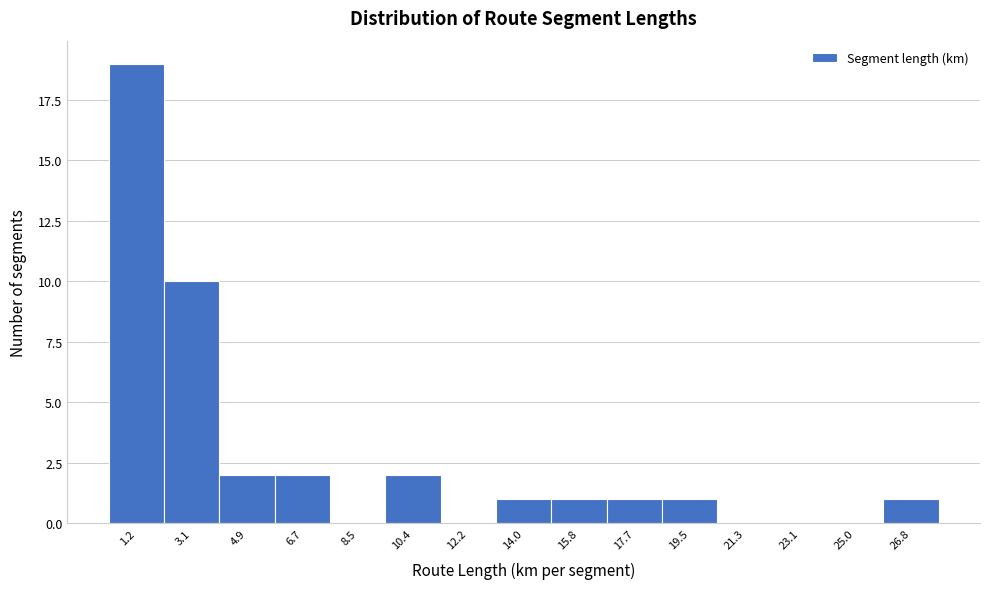

Reading left to right, transcribe all the data shown in this chart.

1.2=19	3.1=10	4.9=2	6.7=2	8.5=0	10.4=2	12.2=0	14.0=1	15.8=1	17.7=1	19.5=1	21.3=0	23.1=0	25.0=0	26.8=1